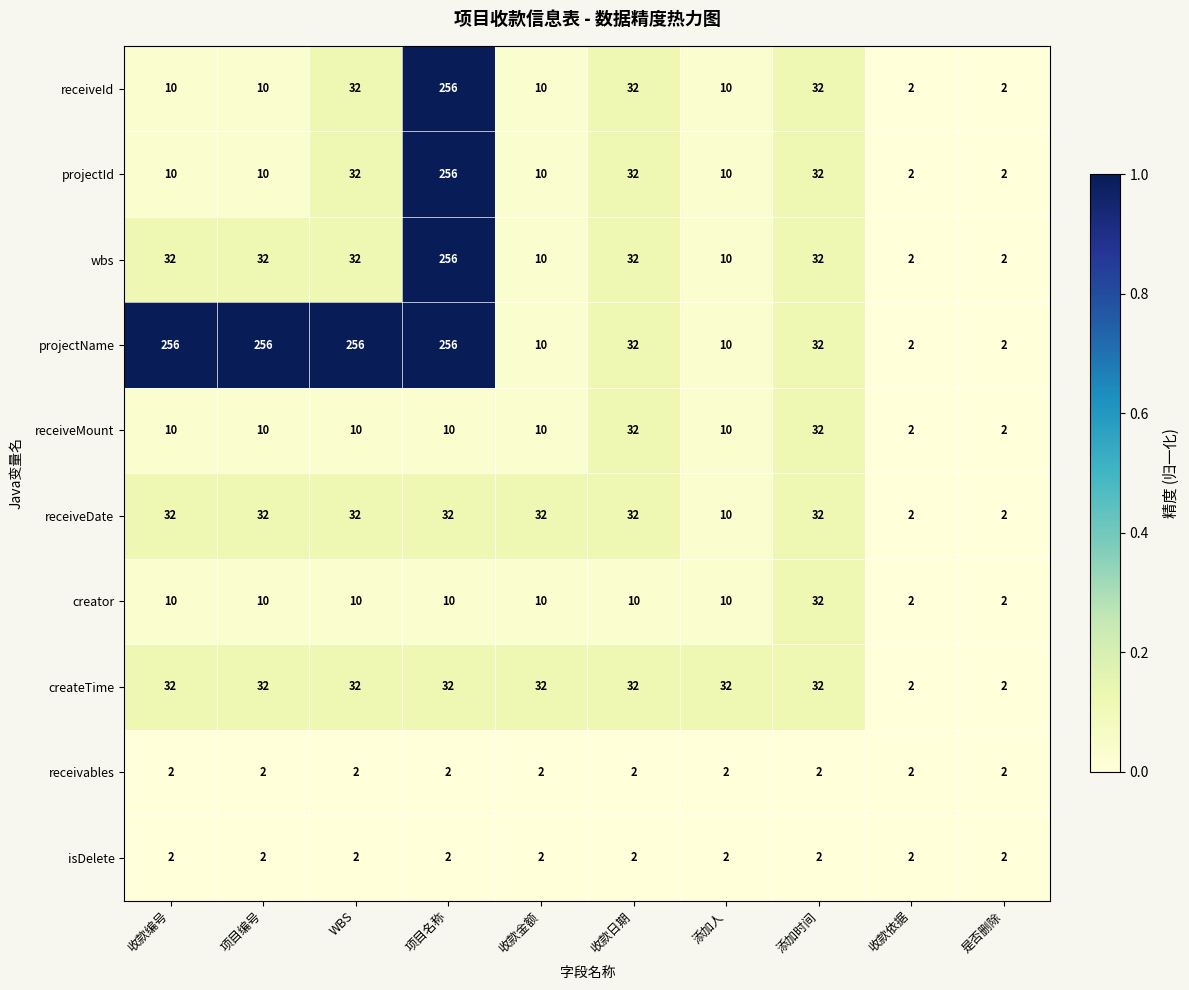

What is the maximum value shown in the chart?

256